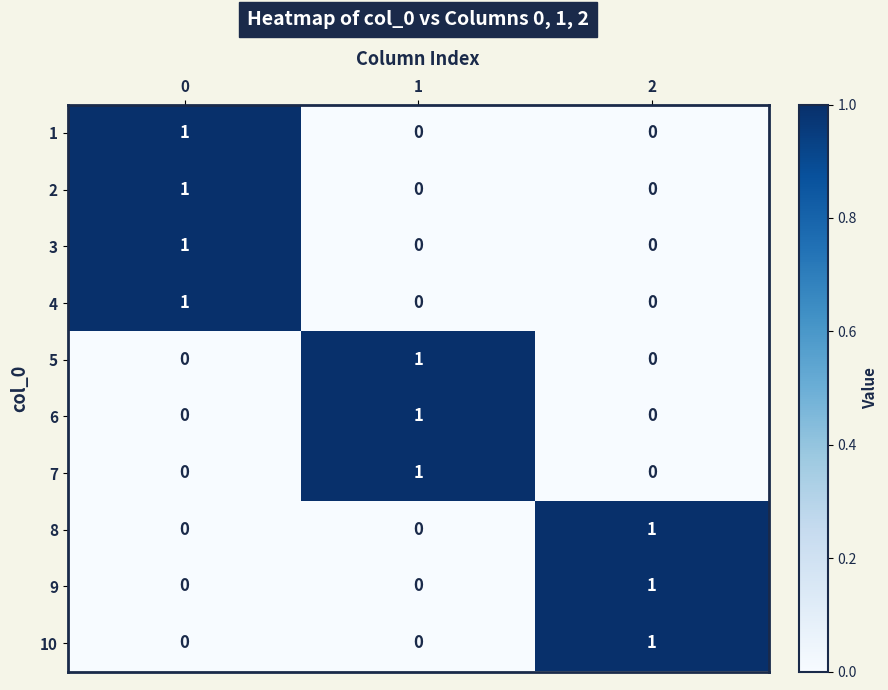

At how many categories does at least one series exceed 0?

3